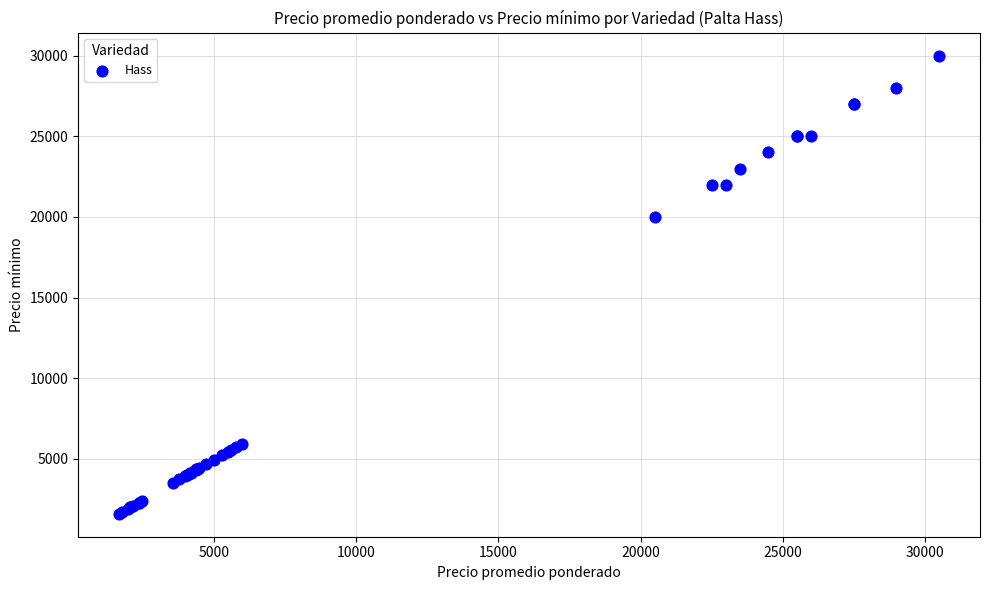

What Y value in the scatter plot is closest to 15800?

20000